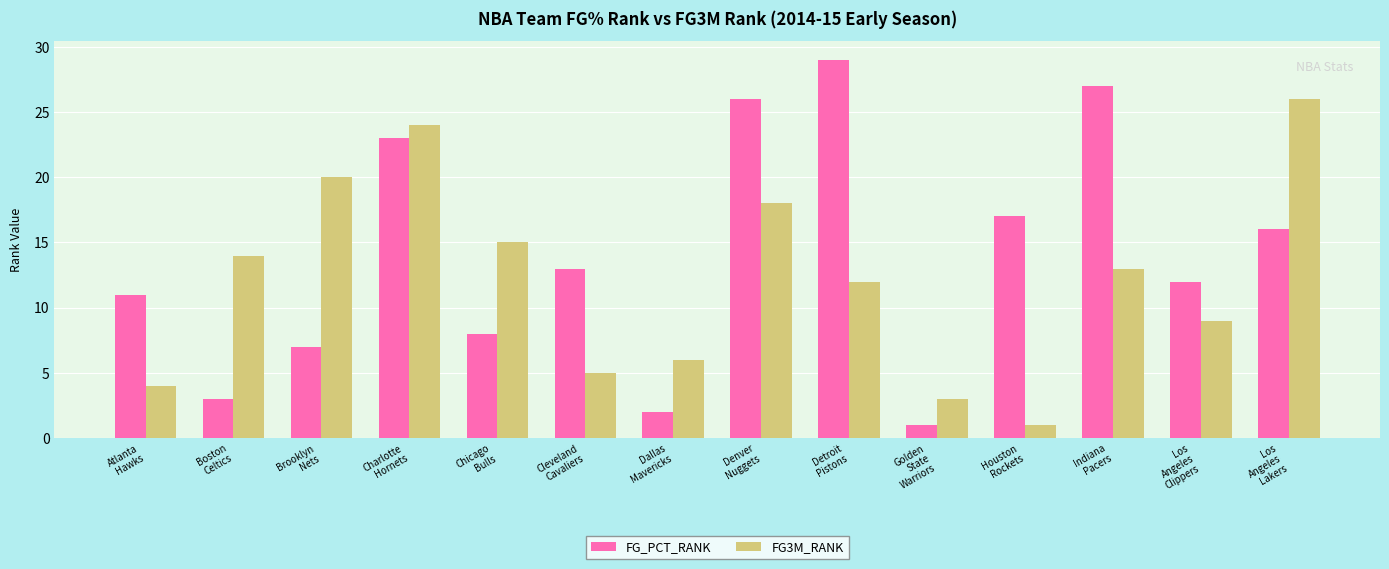

At which category is the sum across all series the highest?

Charlotte
Hornets